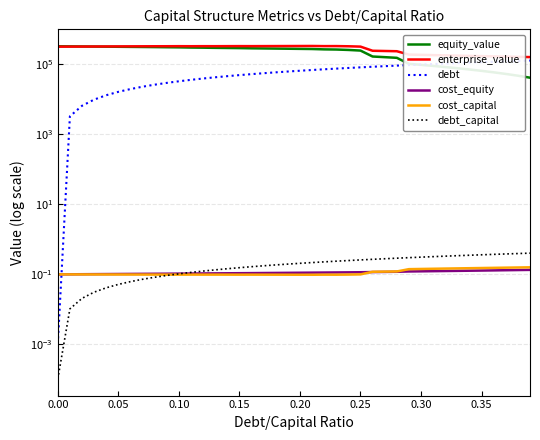

At 0.15, list the series in order from smallest to largest.

cost_capital, cost_equity, debt_capital, debt, equity_value, enterprise_value